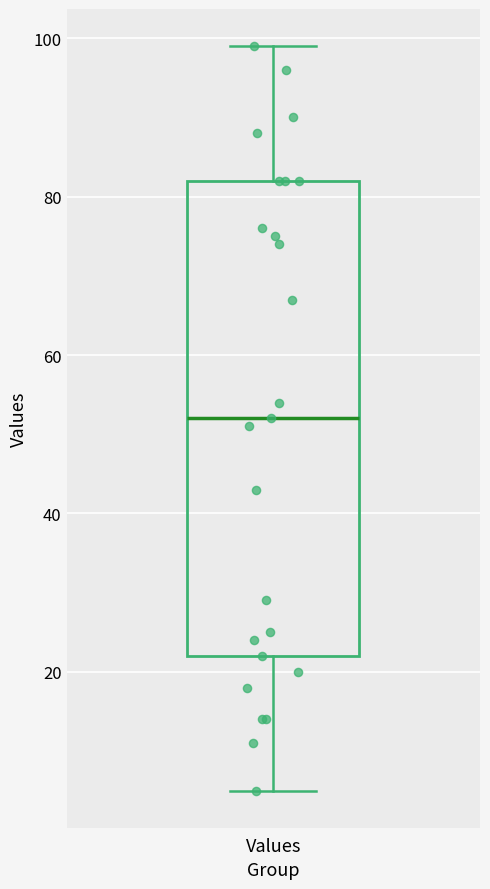

Where does the upper whisker of the box for Values end on the y-axis? The values are not printed on the chart, so give them approximately, as read against the axis.

100